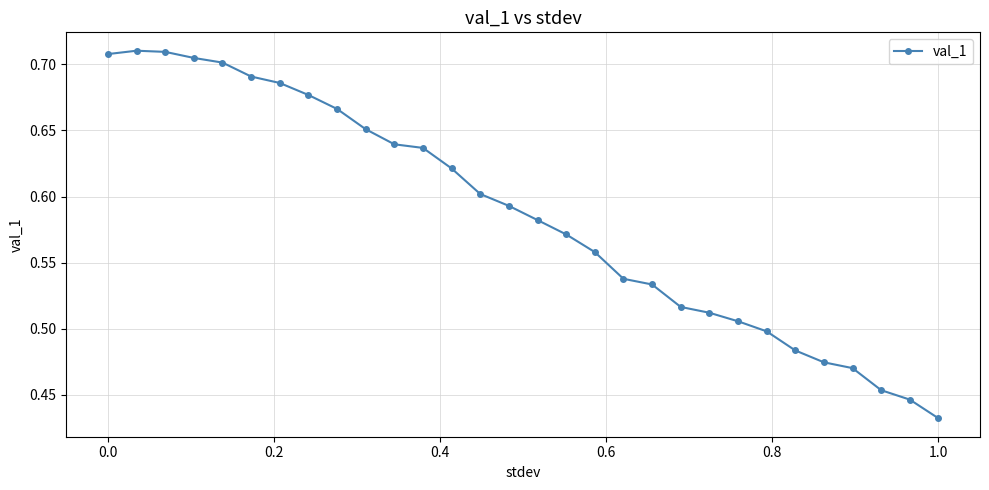

True or false: the data has more than 0 interior local peaks.

True